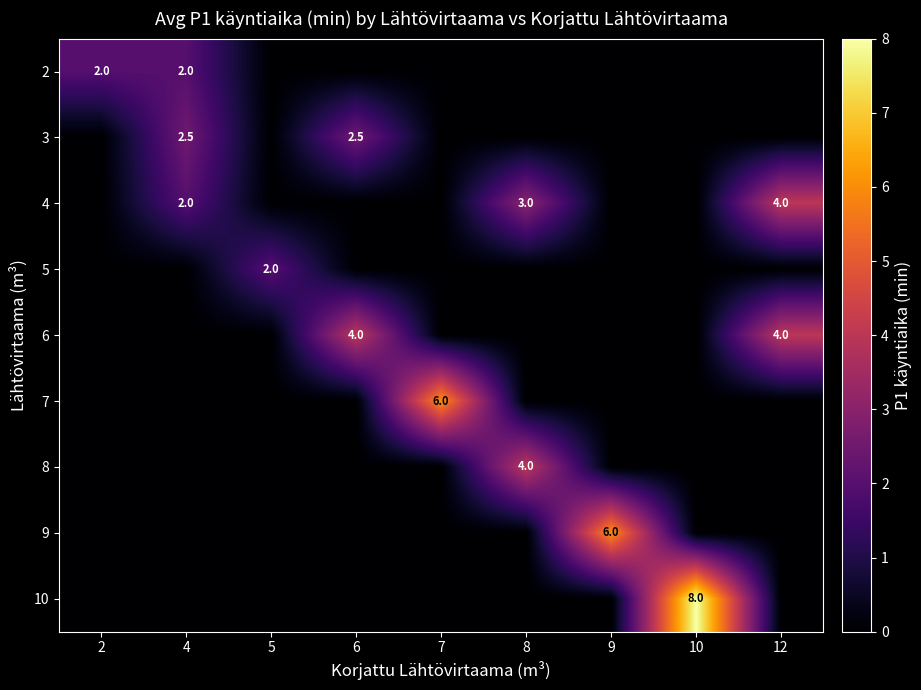

True or false: 9 has a value of 8.1 at 9.

False